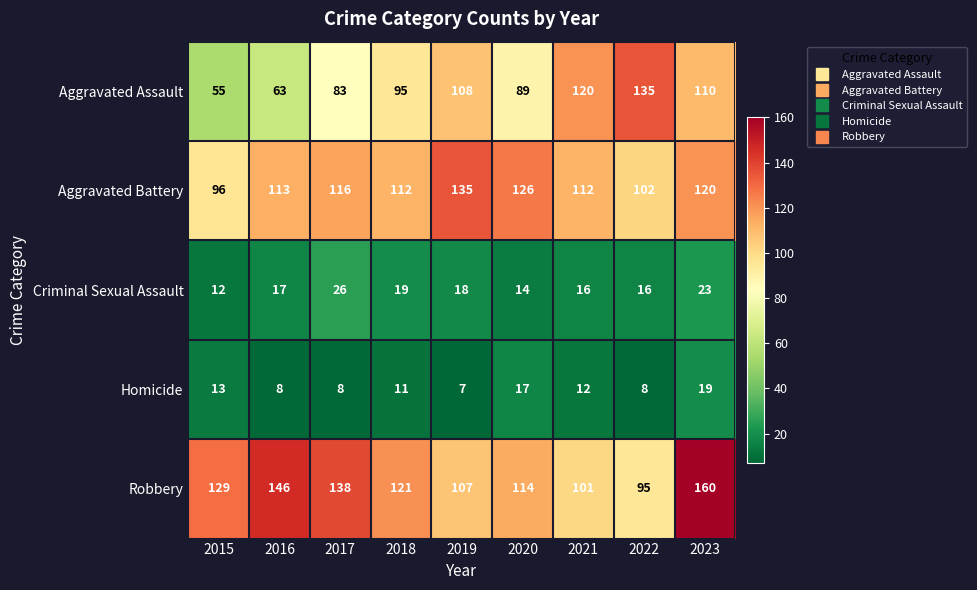

Which series has the largest total across all categories?

Robbery